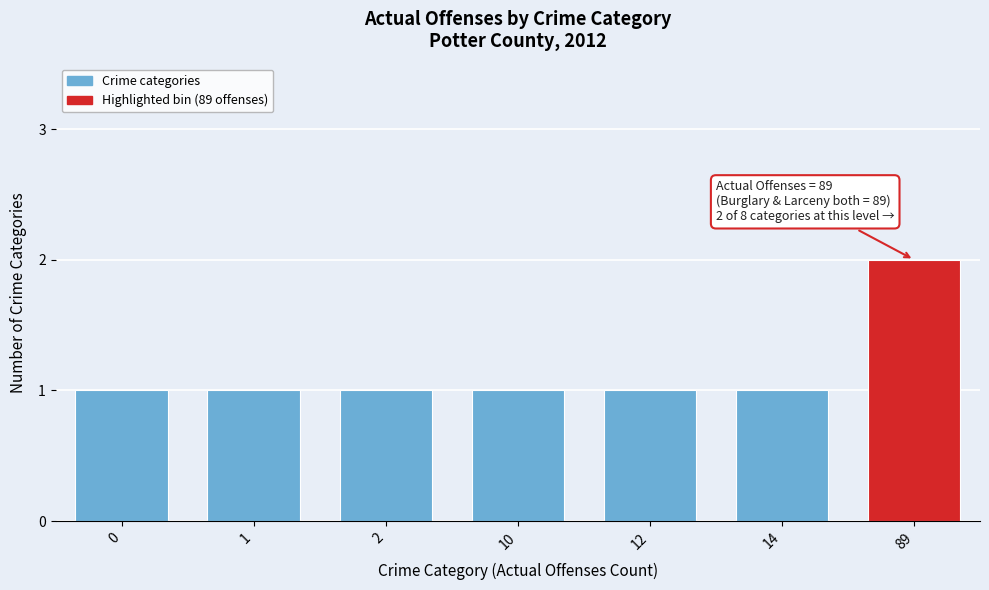

Reading left to right, list all the values displayed in this chart.

1	1	1	1	1	1	2